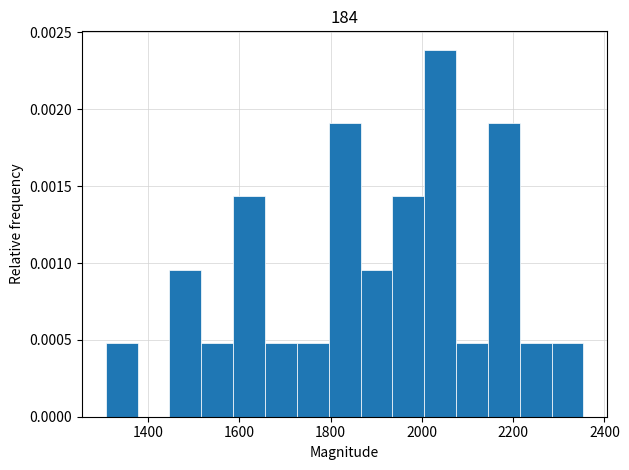

Read against the x-axis, roughly where is the centre of the tallest bar?

2040